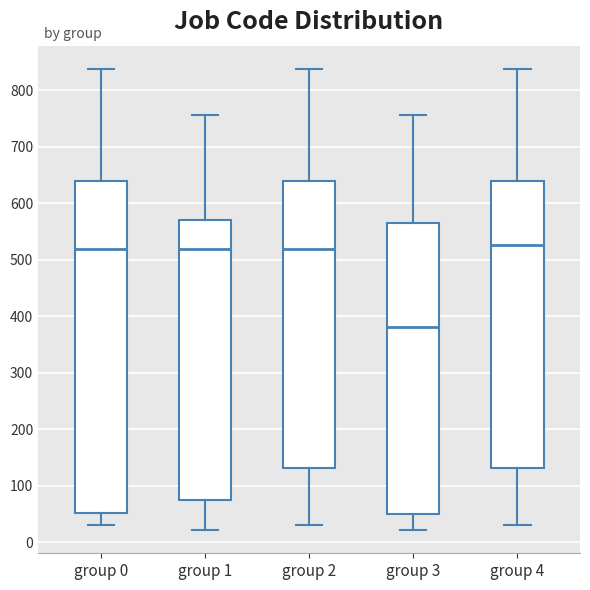

Which box is the tallest, from its lower edge to its upper edge?

group 0